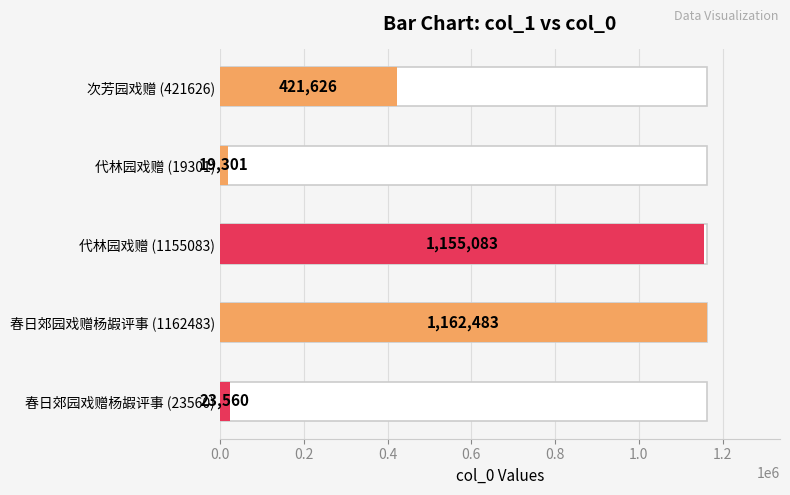

How many distinct data groups are displayed?

1